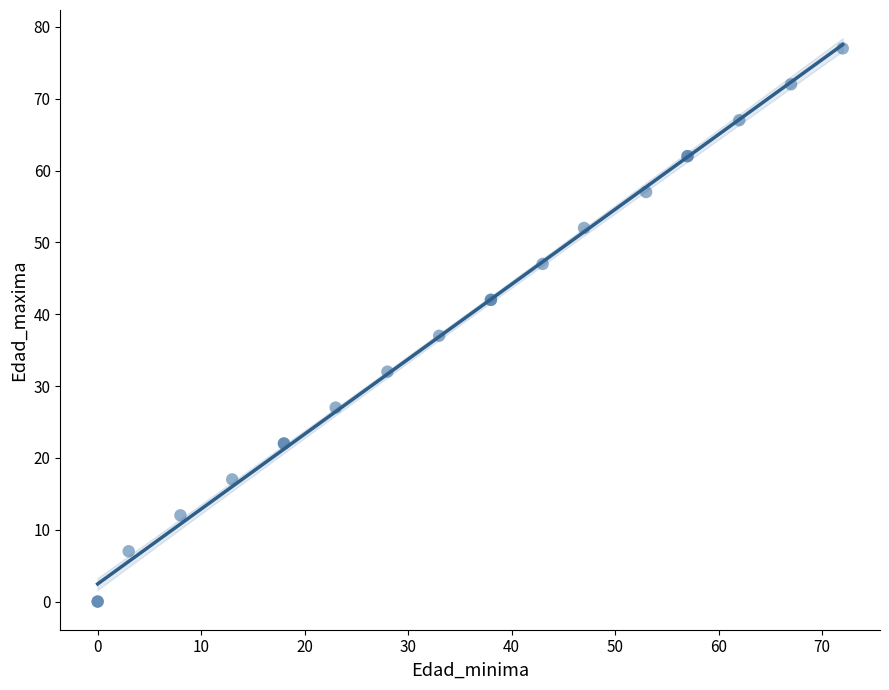

What Y value in the scatter plot is closest to 38?

37